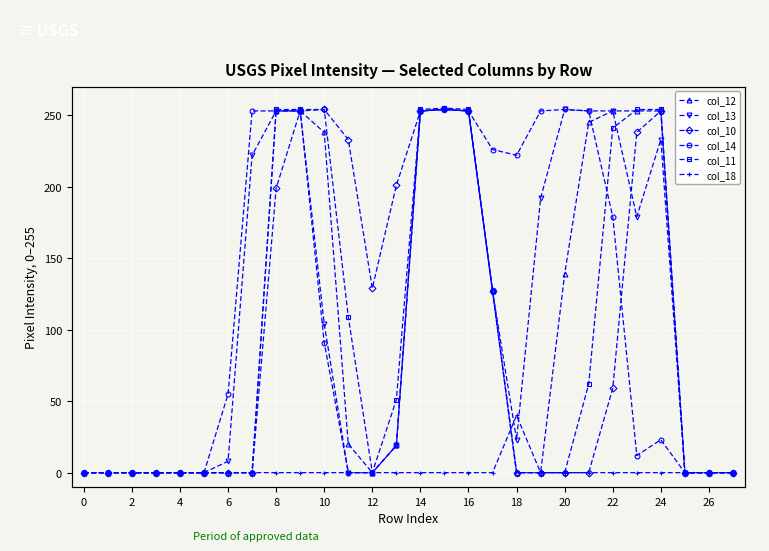

What are all the series names shown in the legend?

col_12, col_13, col_10, col_14, col_11, col_18